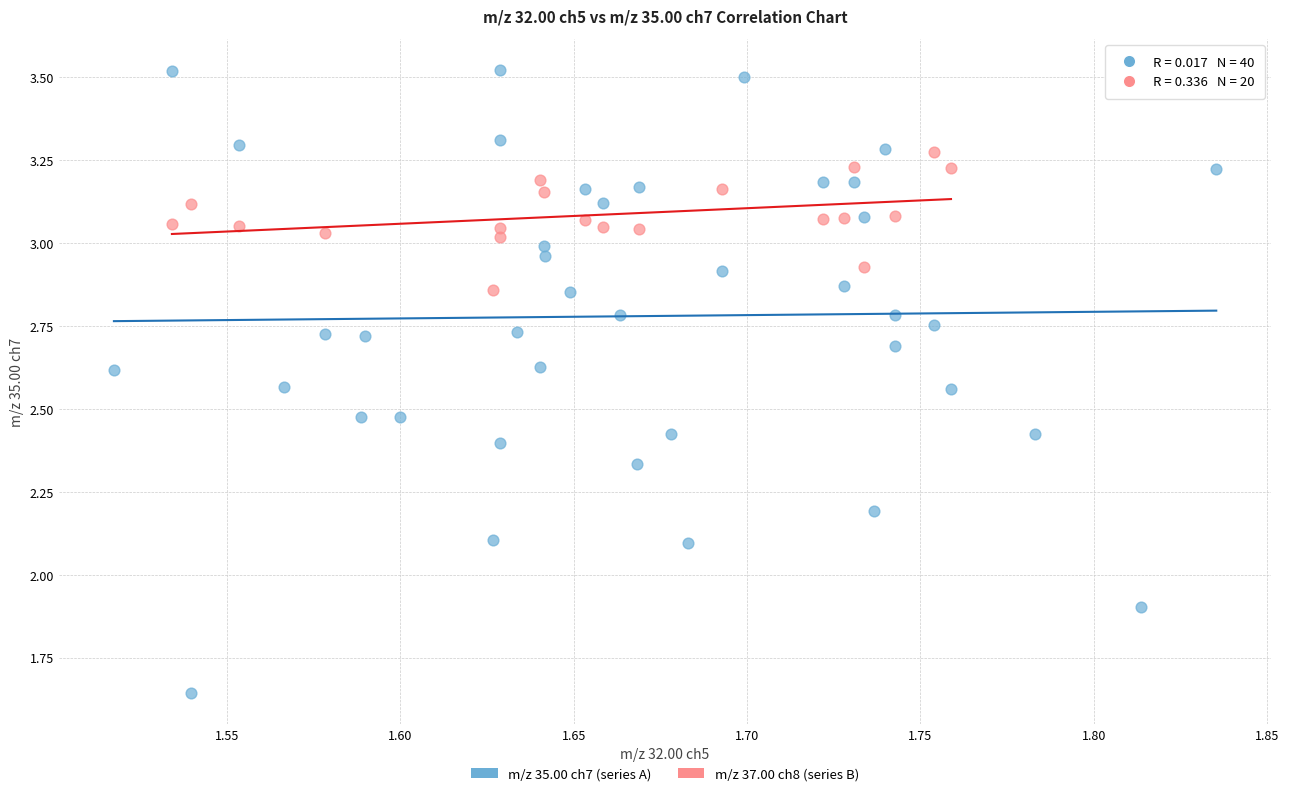

Which series reaches the maximum Y coordinate?

m/z 35.00 ch7 (series A)